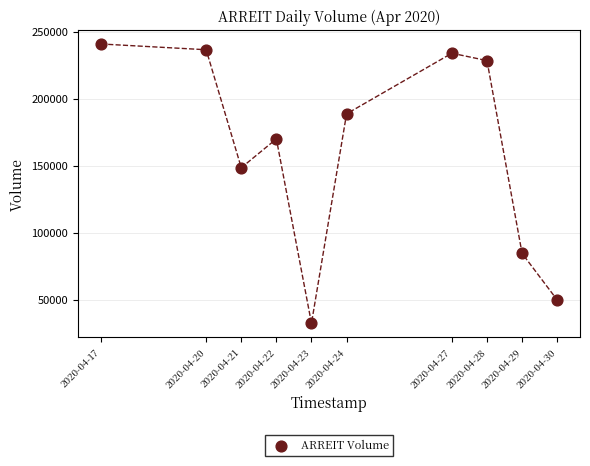

What is the range of X values (max minus min)?

1123200